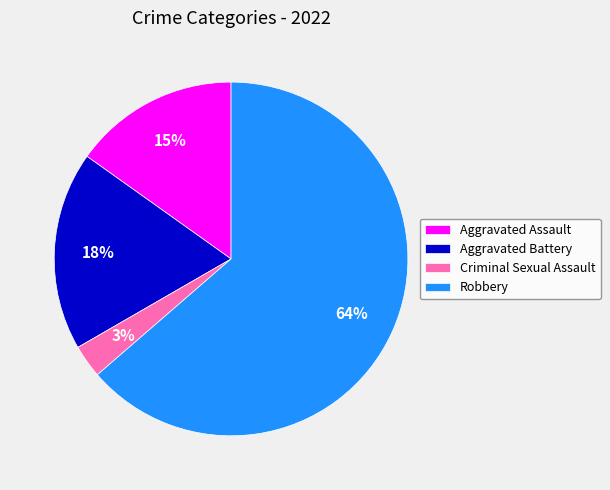

To the nearest percent, what portion does Criminal Sexual Assault represent?

3%